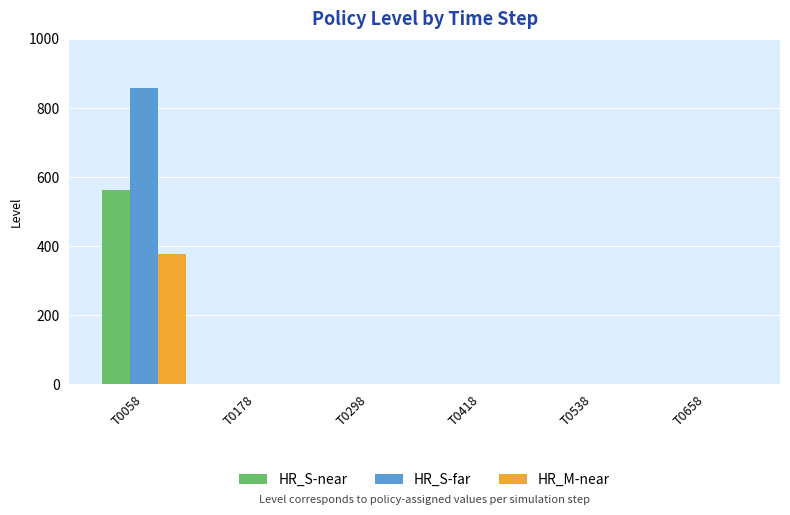

At which category is the sum across all series the highest?

T0058